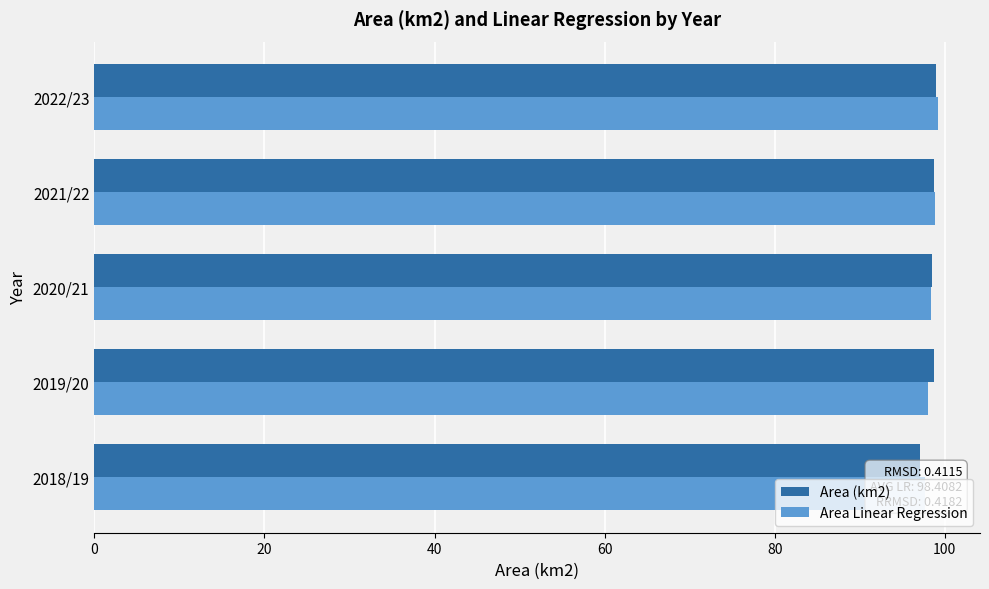

The Area (km2) series shows 67.1 at 2019/20. True or false?

False